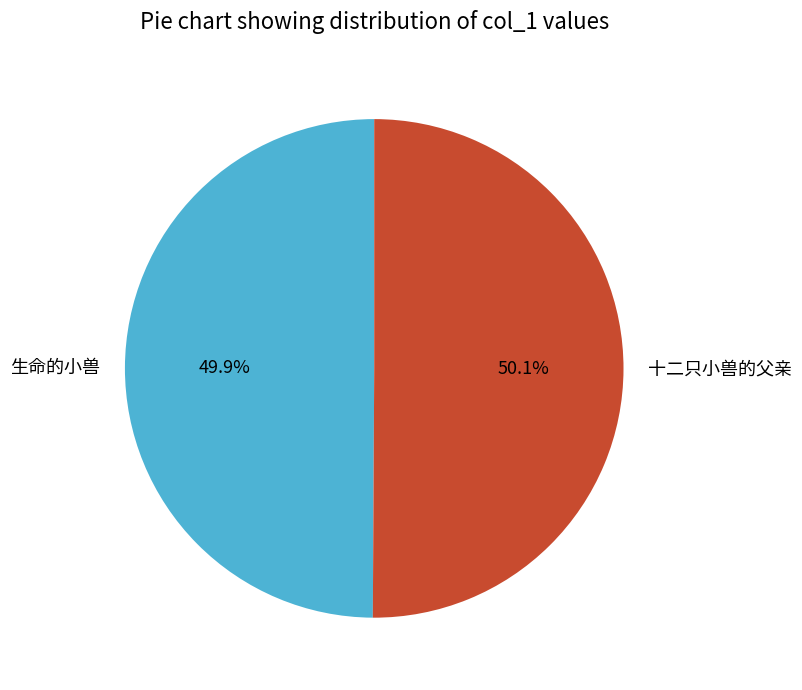

What is the total percentage of 十二只小兽的父亲 and 生命的小兽?

100.0%